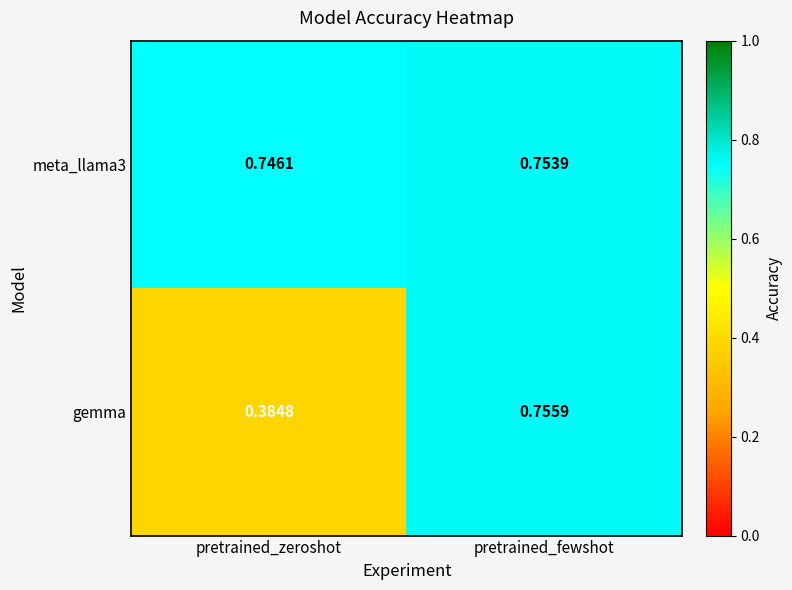

How many distinct data groups are displayed?

2